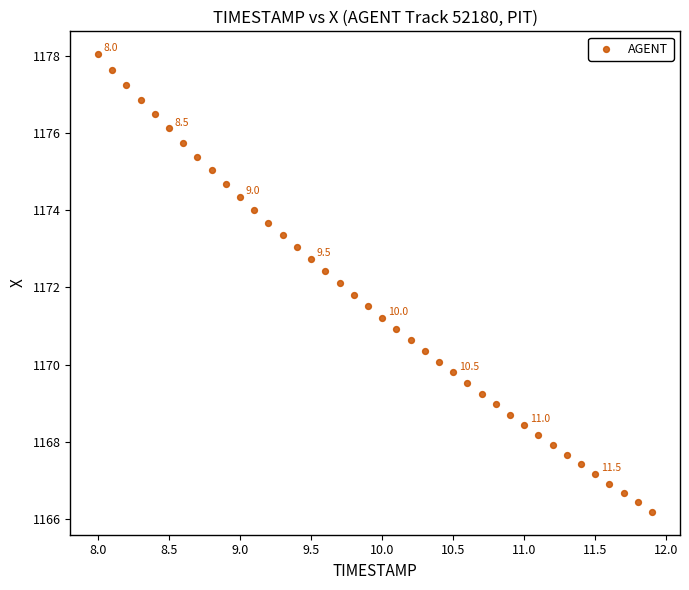

What is the range of X values (max minus min)?

3.9